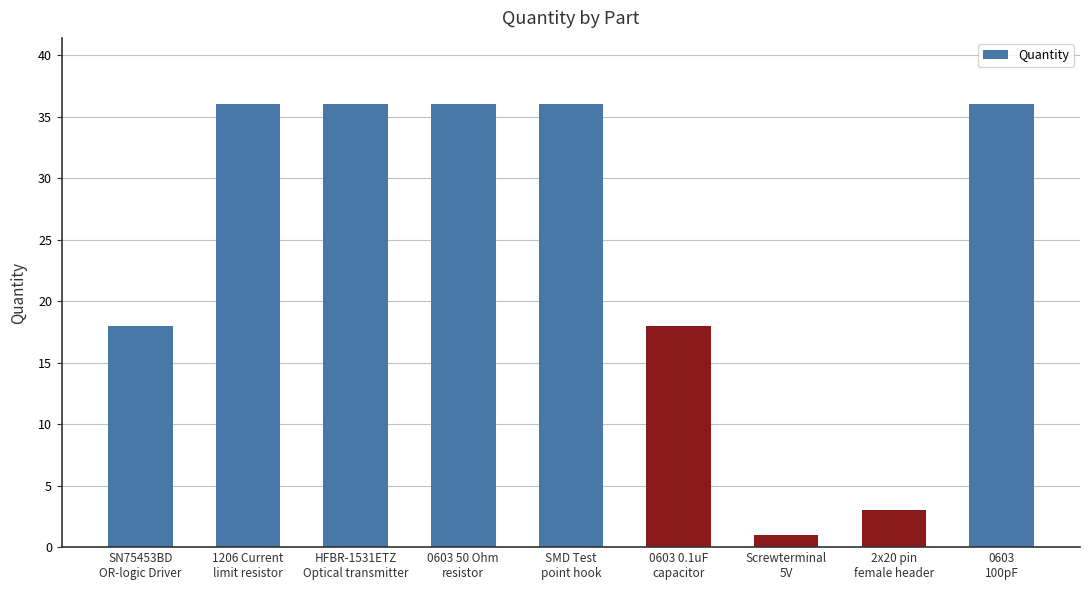

How many values are between 18 and 36?

7